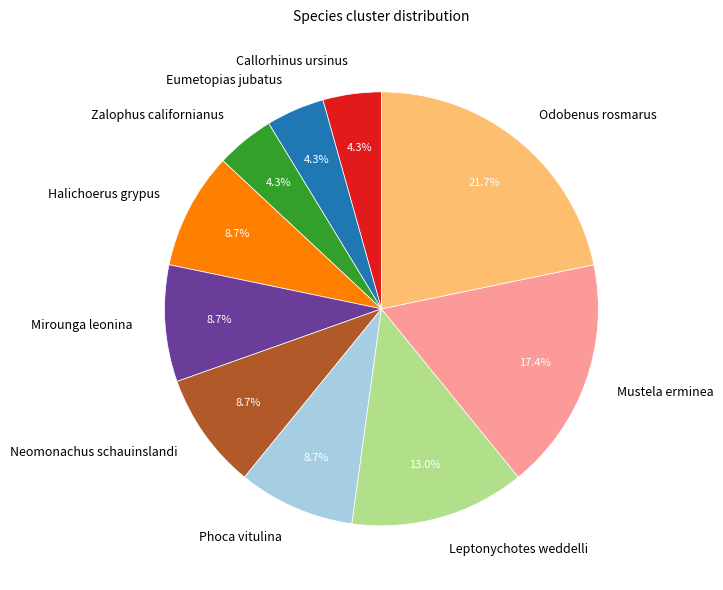

What percentage is the Mirounga leonina slice, to the nearest percent?

9%